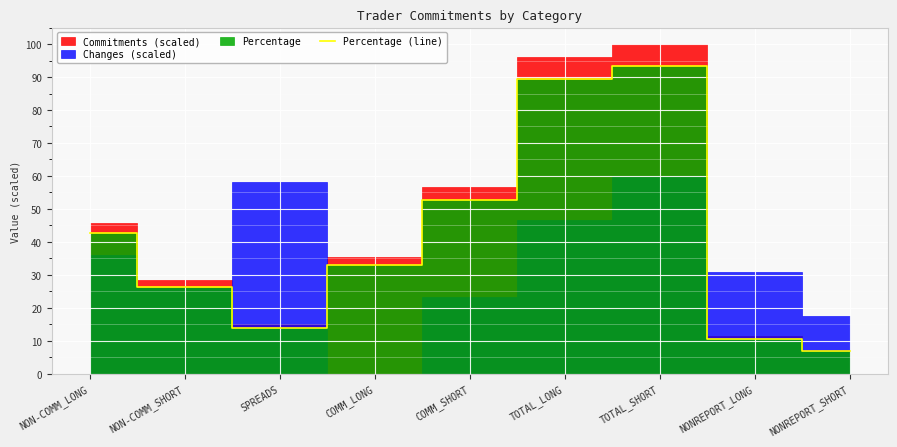

The value at NONREPORT_SHORT is 6.8. True or false?

True